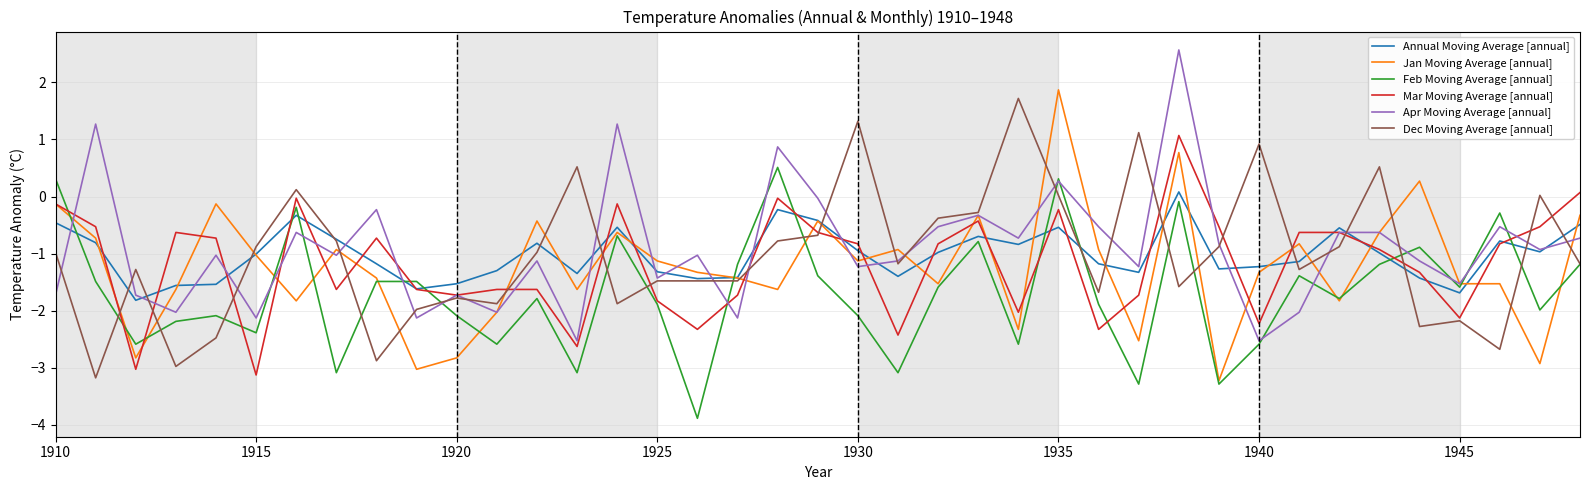

True or false: Annual Moving Average [annual] and Feb Moving Average [annual] cross at least once.

True